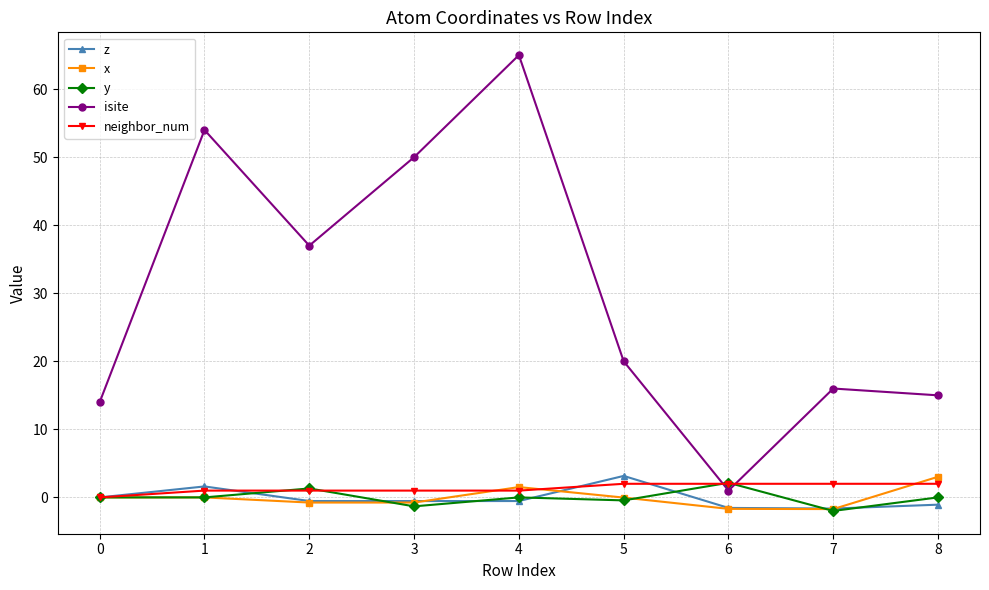

The y series shows 2.1 at 6. True or false?

True